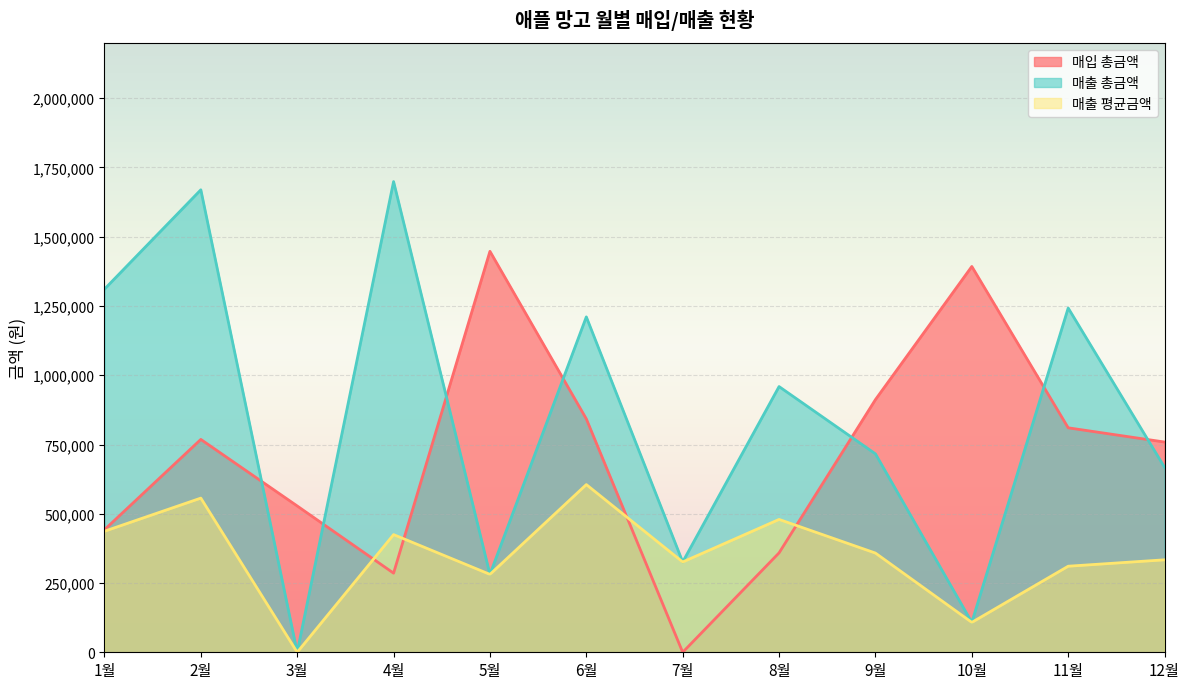

Which series has the largest total across all categories?

매출 총금액